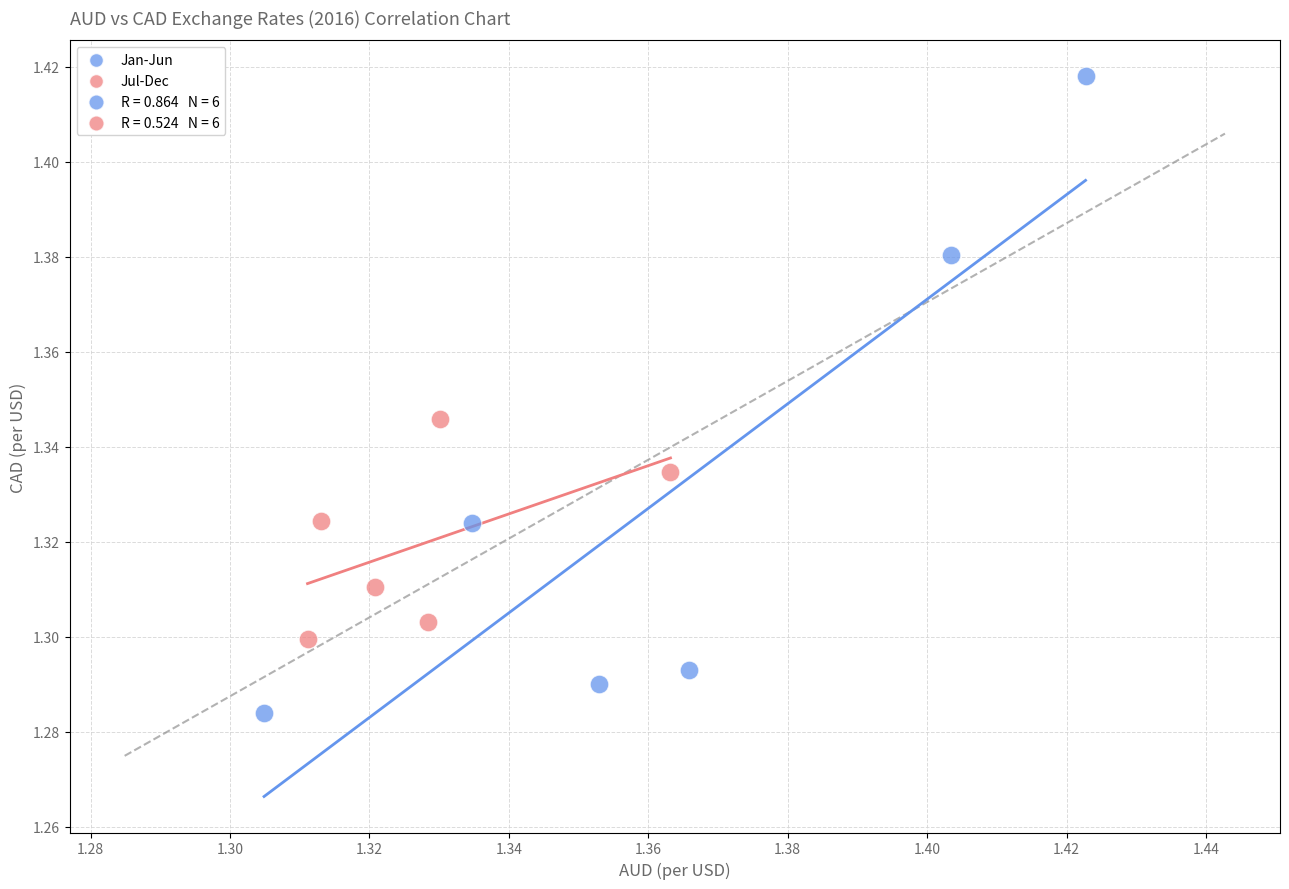

Which series has the largest Y range (max minus min)?

Jan-Jun